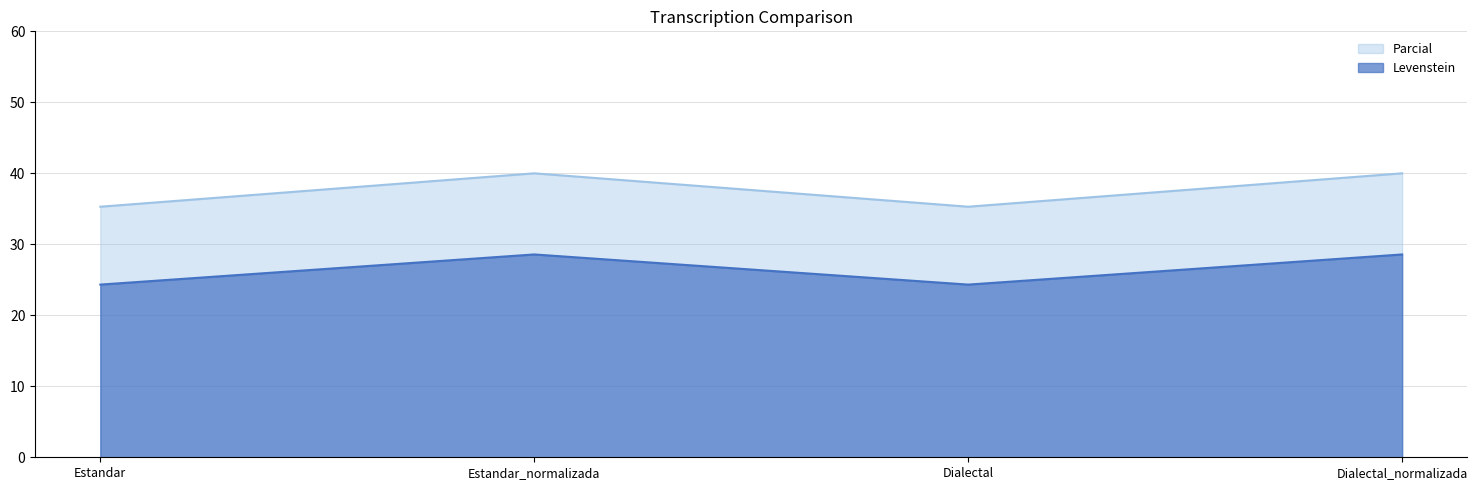

What is the difference between the maximum and minimum values in the Levenstein series?

4.2